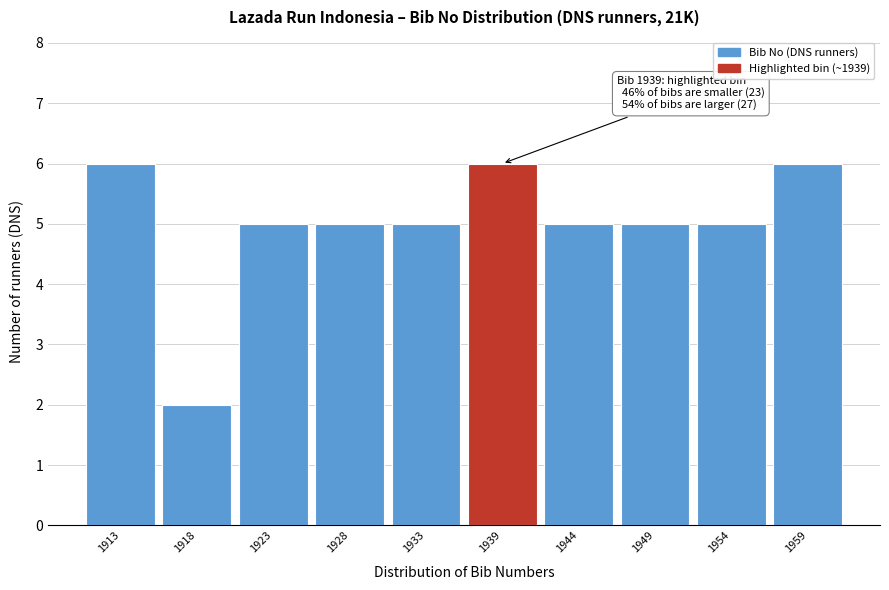

Reading left to right, what are all the values shown in this chart?

6	2	5	5	5	6	5	5	5	6